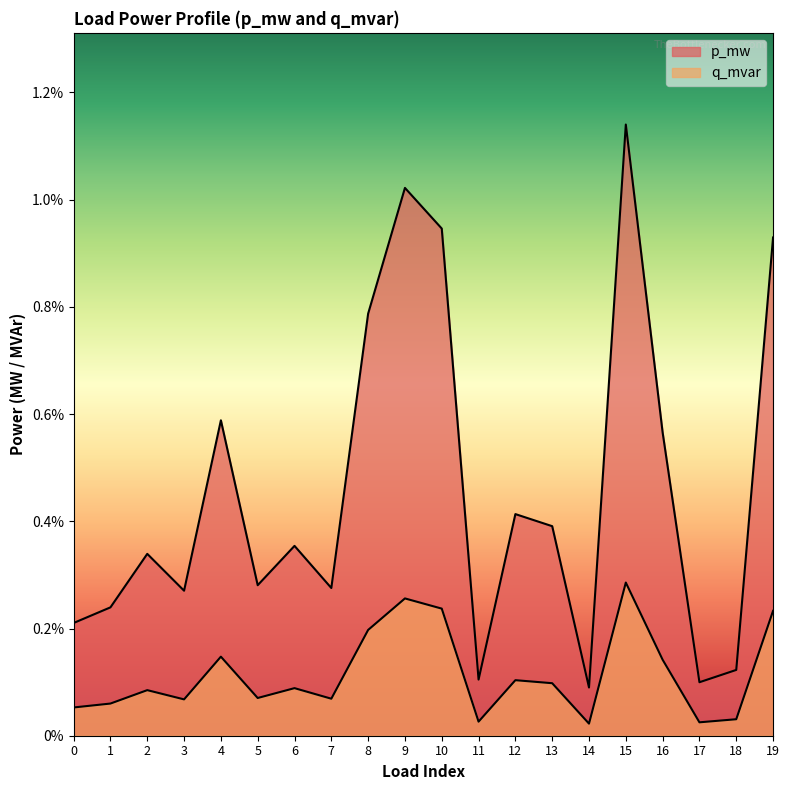

How many lines are shown in the chart?

2